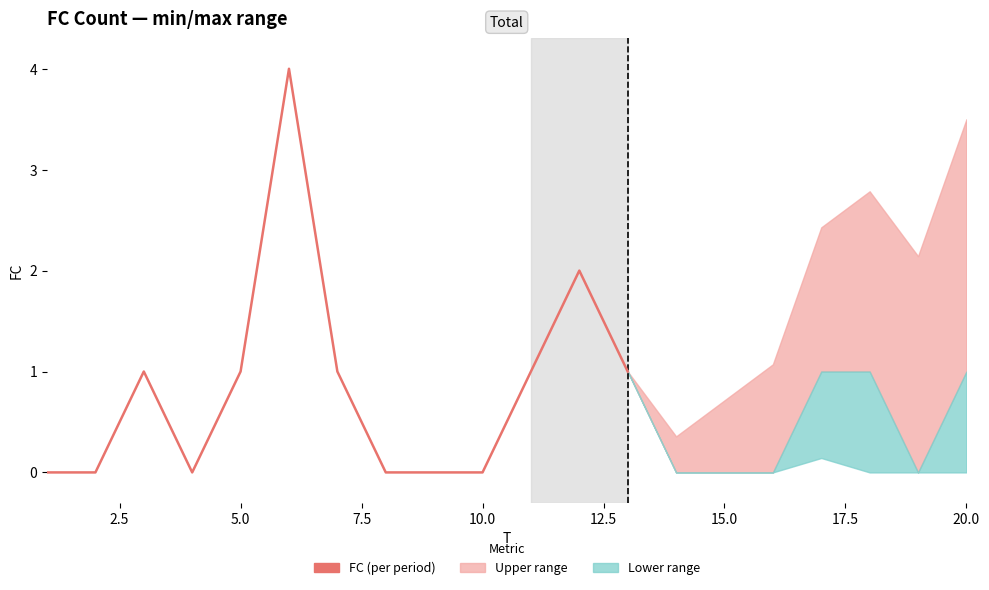

What is the difference between the maximum and second lowest values?

4